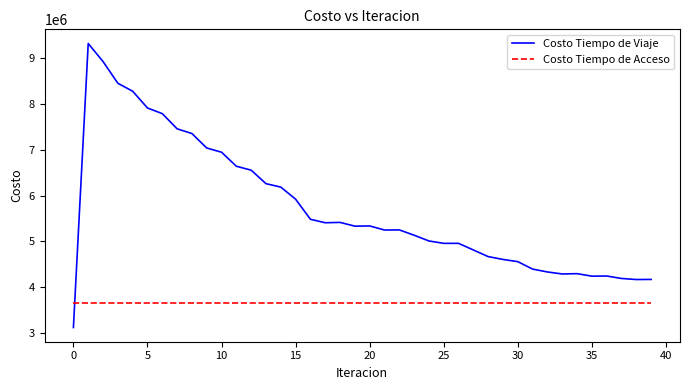

What is the lowest value of the Costo Tiempo de Acceso series?

3651142.0